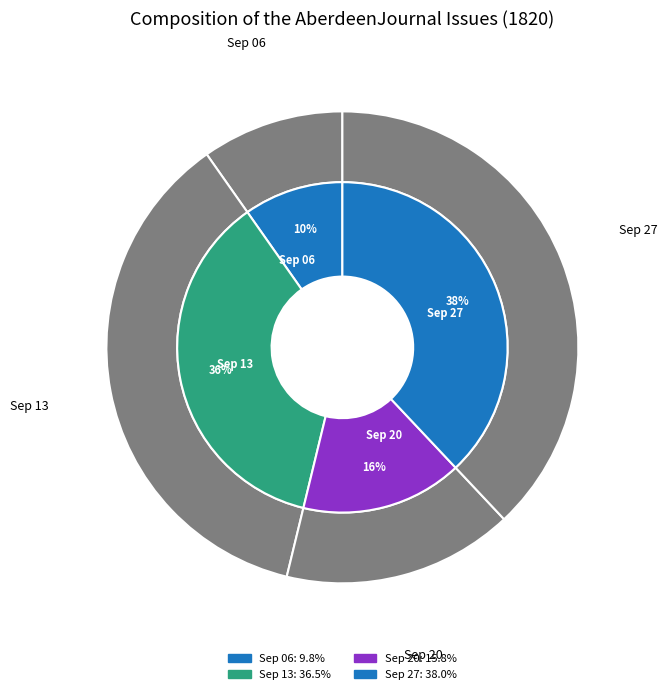

What percentage is the 1820.09.27_AberdeenJournal slice, to the nearest percent?

38%